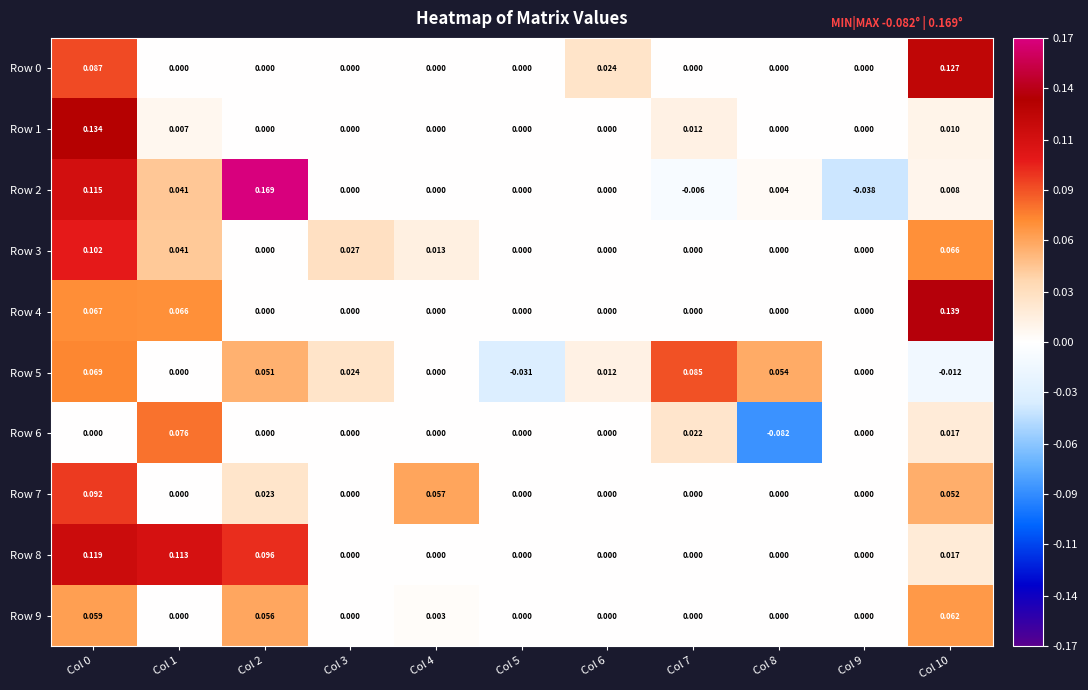

Is the value of Row 7 at Col 9 greater than the value of Row 8 at Col 10?

No